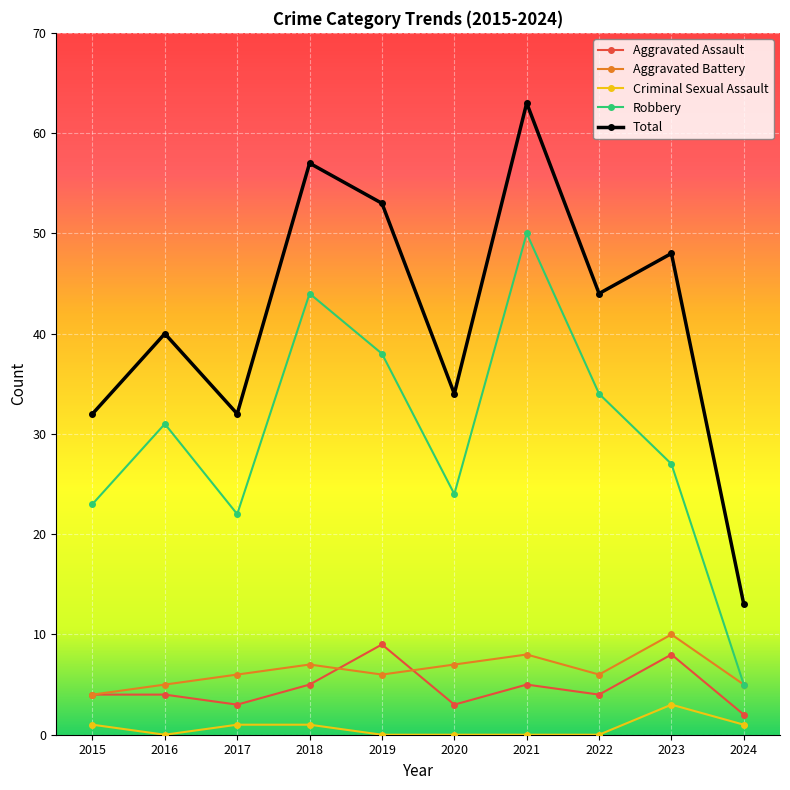

What is the sum of all Criminal Sexual Assault values?

7